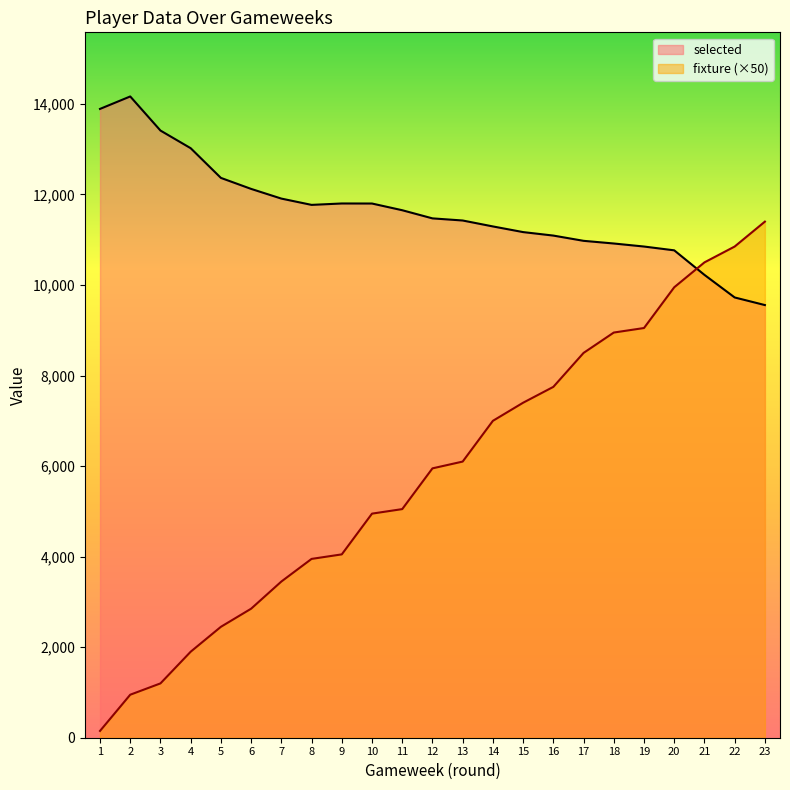

What is the difference between the selected values at 14 and 2?

2871